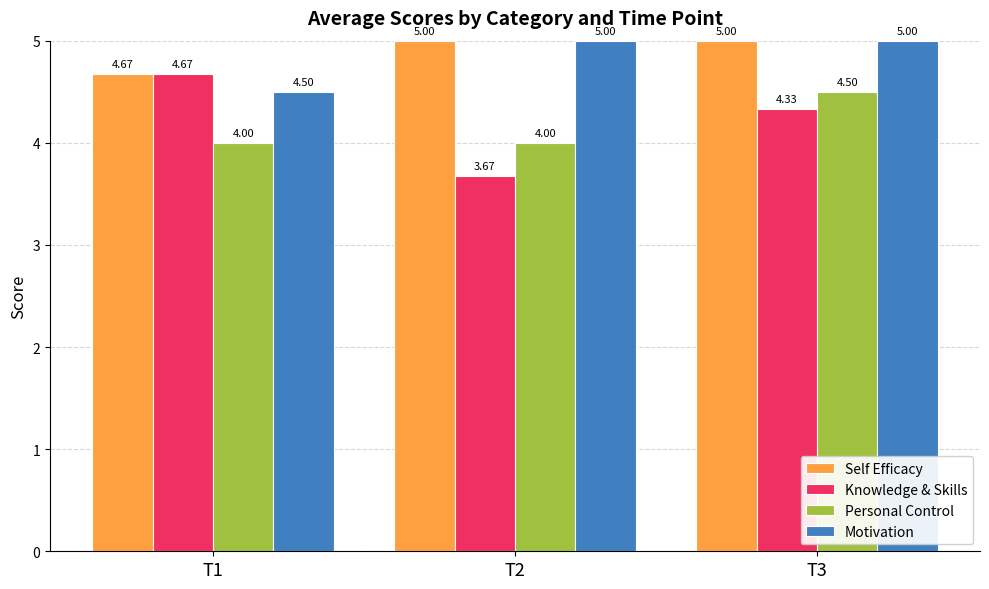

Between T1 and T2, which series saw the biggest shift?

Knowledge & Skills